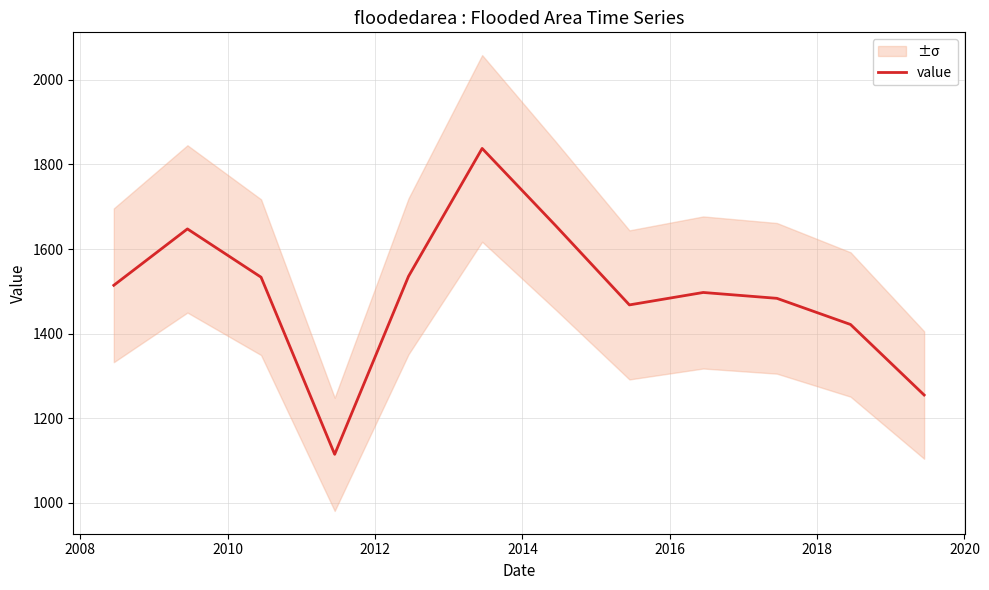

Is this an area chart (filled region under the line)?

No